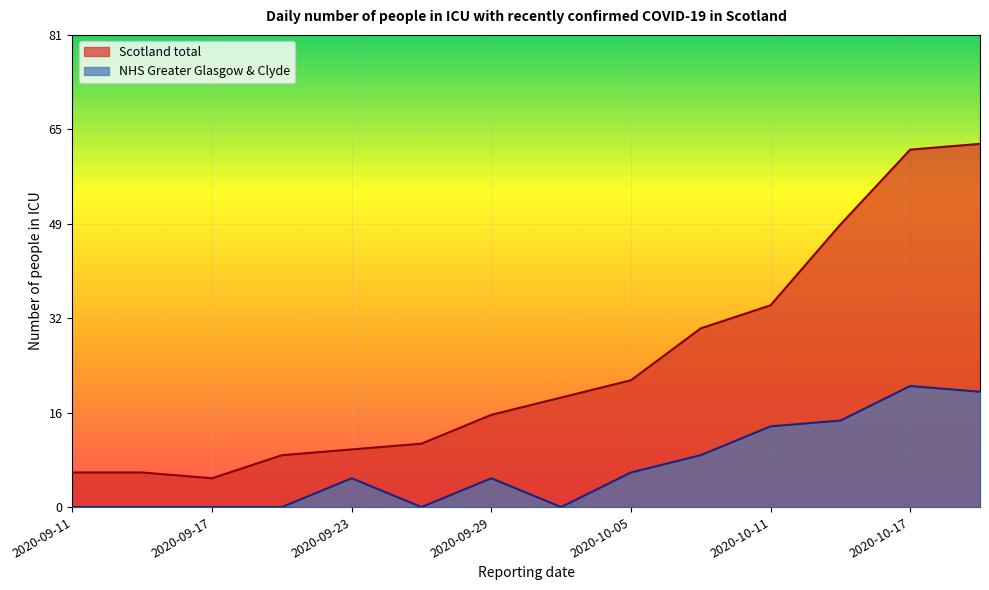

Which has a higher value, 2020-09-14 or 2020-09-26?

2020-09-26